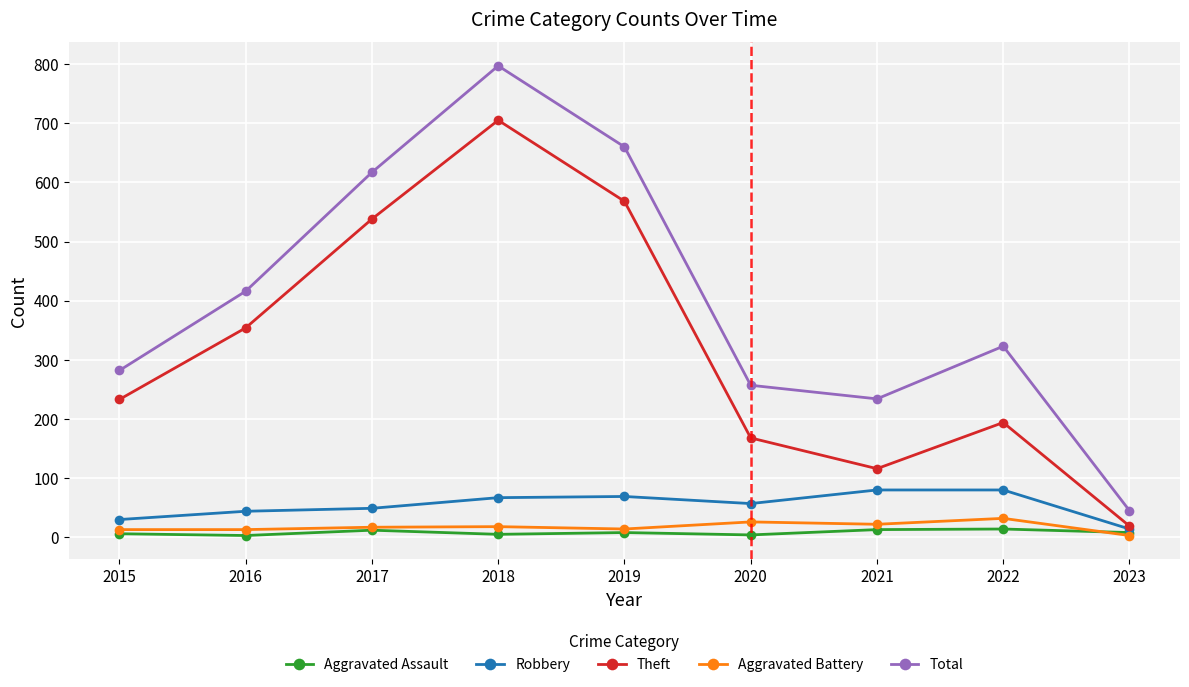

How many values in the Robbery series are below 57?

4